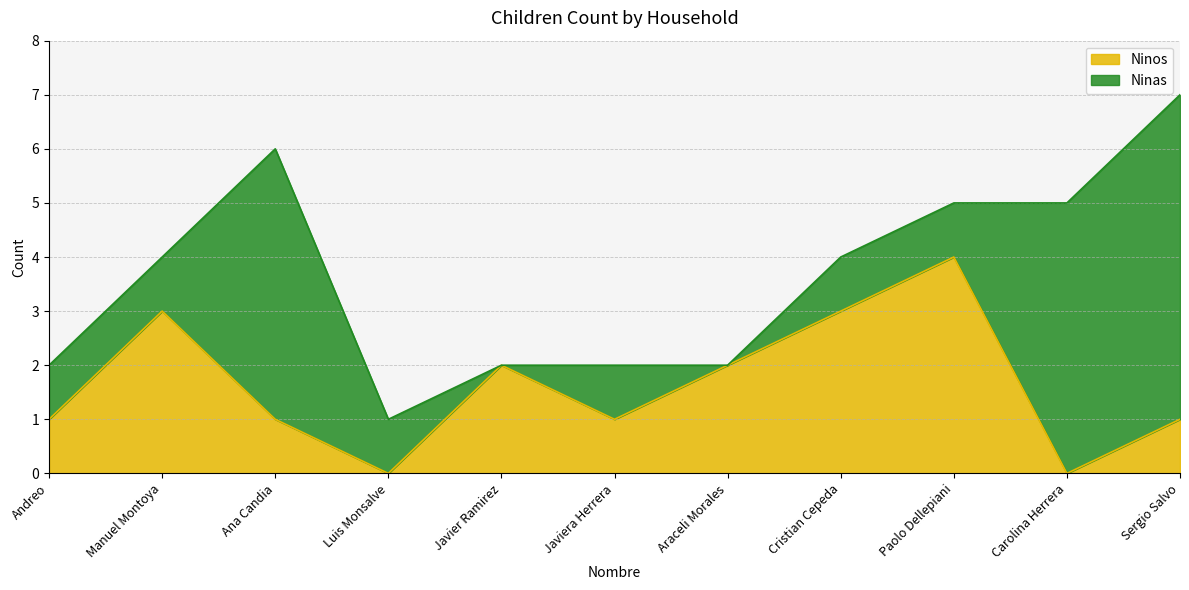

What is the difference between the values at Sergio Salvo and Cristian Cepeda?

2